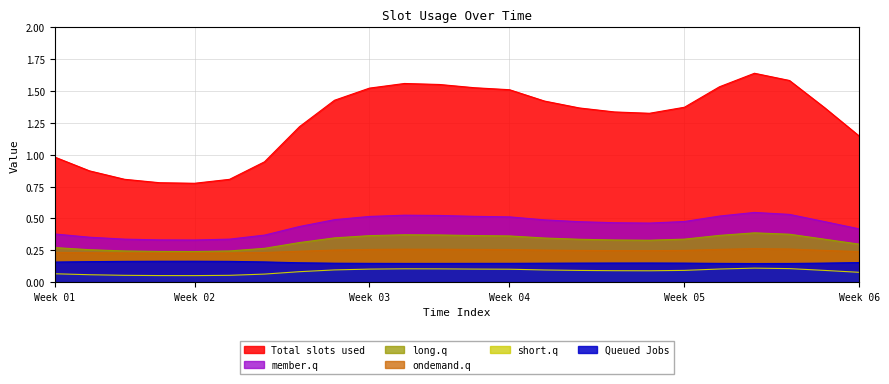

True or false: long.q and Queued Jobs intersect in this chart.

False